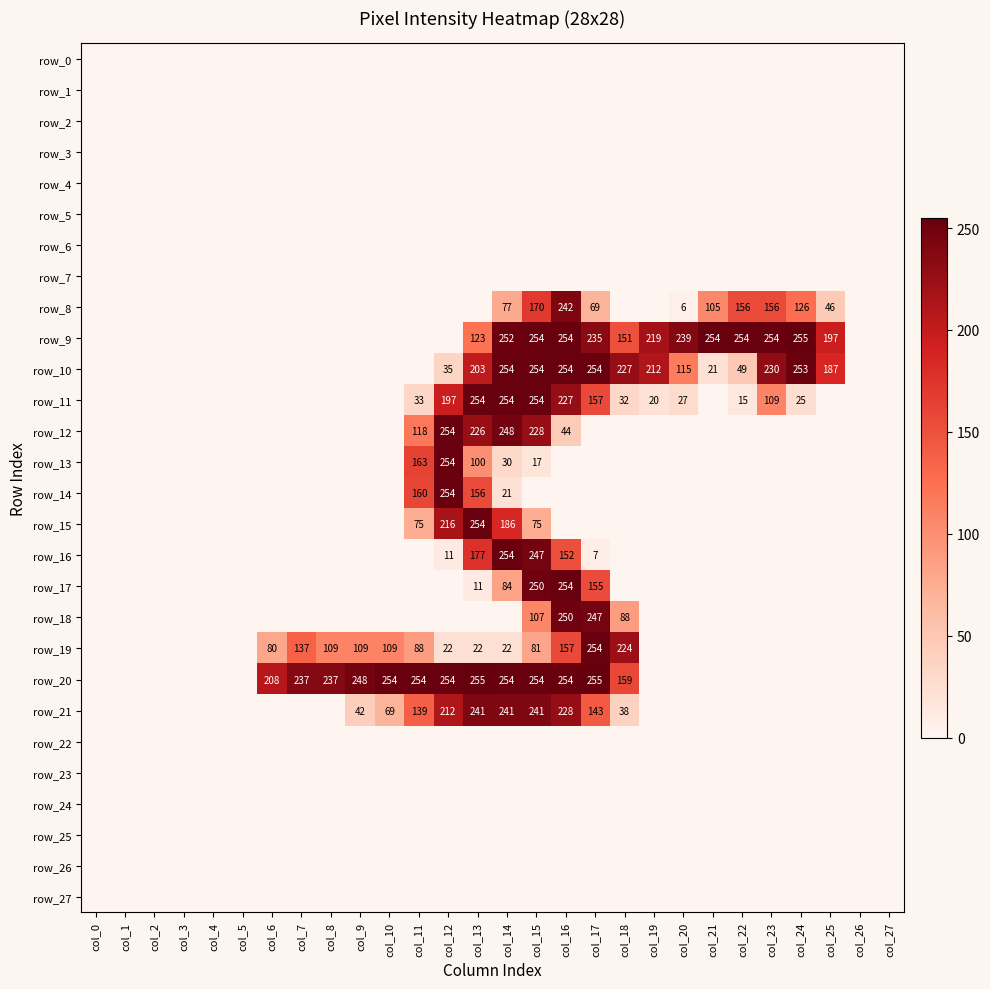

True or false: row_16 has a value of 0 at col_22.

True